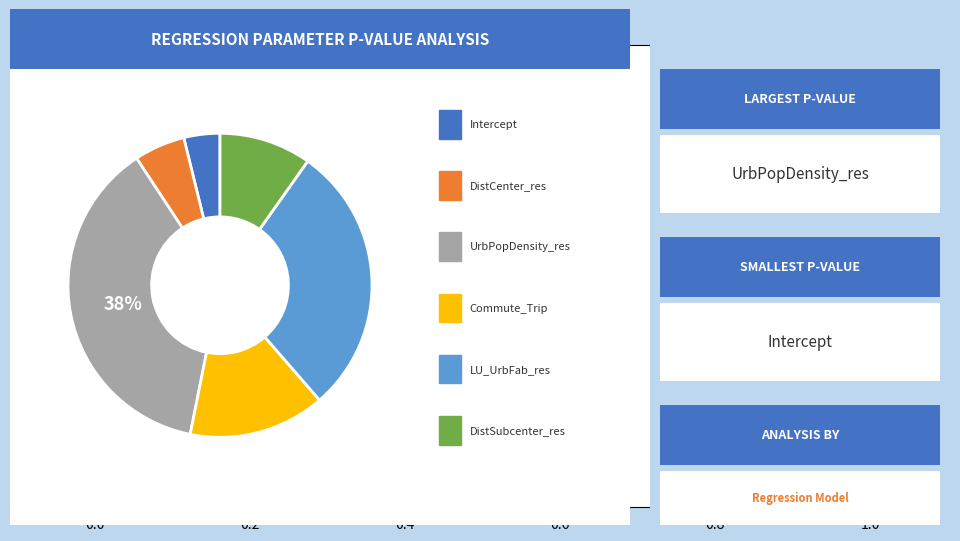

Is there a majority slice in this chart?

No